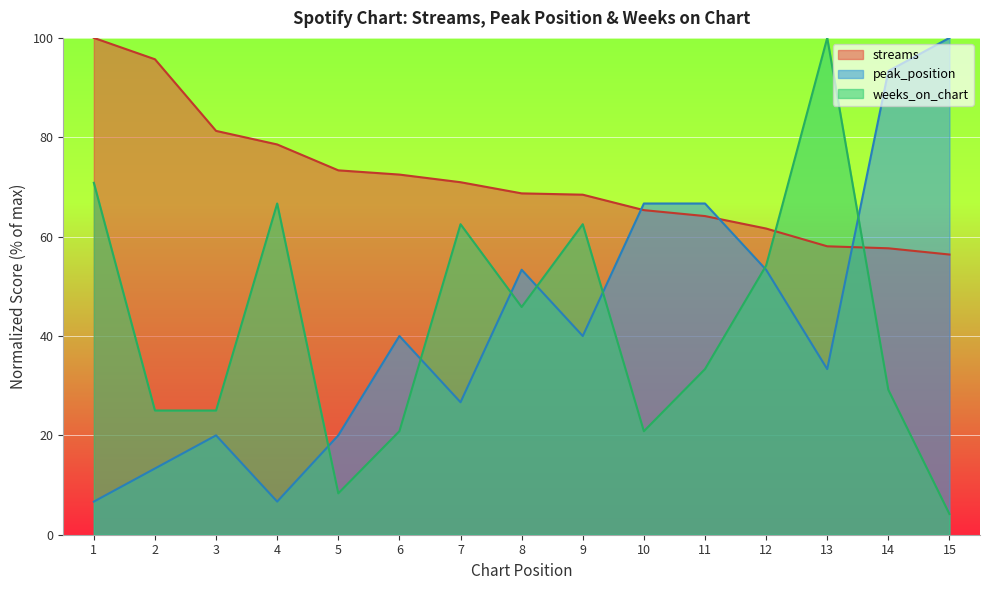

How many categories are shown in the chart?

15